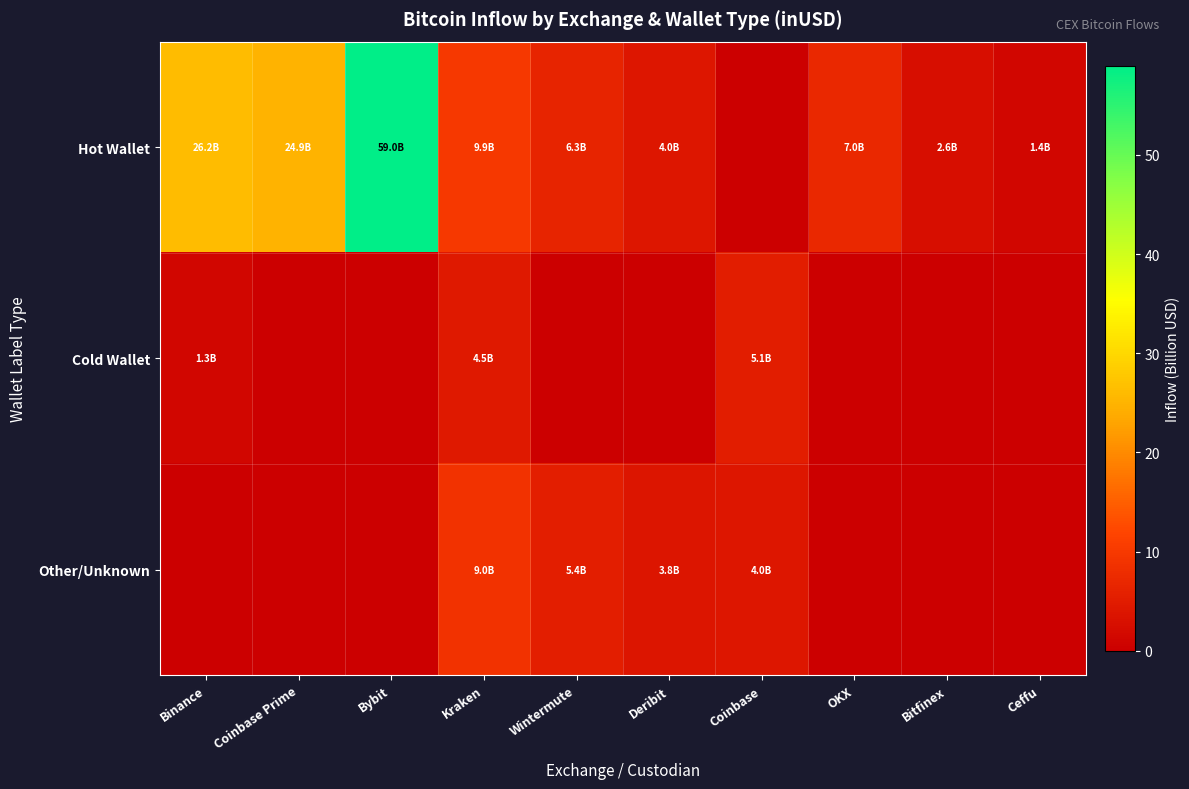

At Wintermute, list the series in order from smallest to largest.

Cold Wallet, Other/Unknown, Hot Wallet